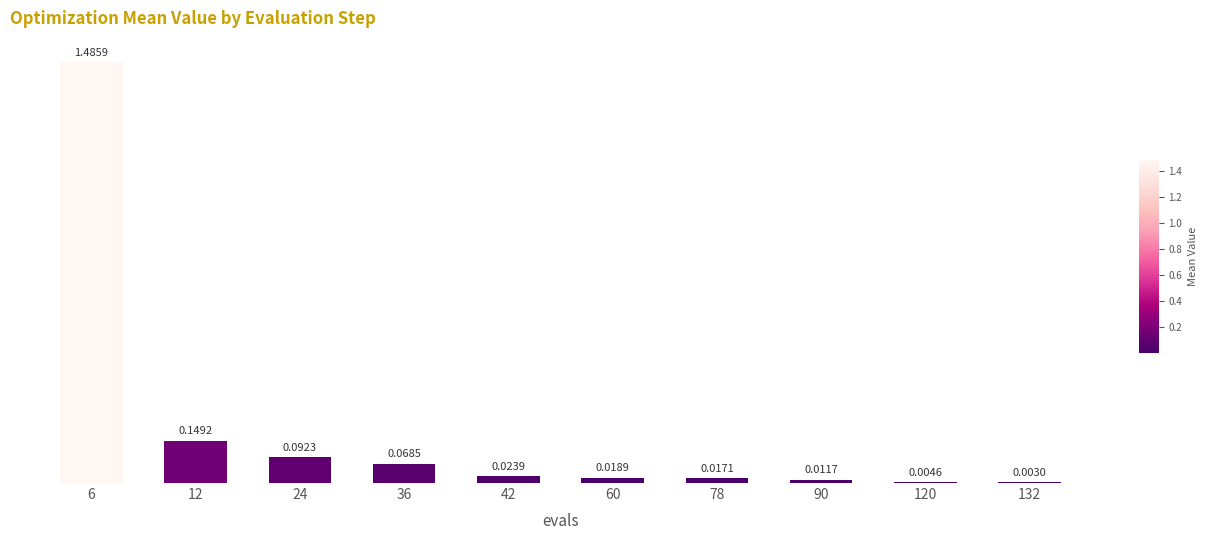

Between 36 and 12, which is larger?

12